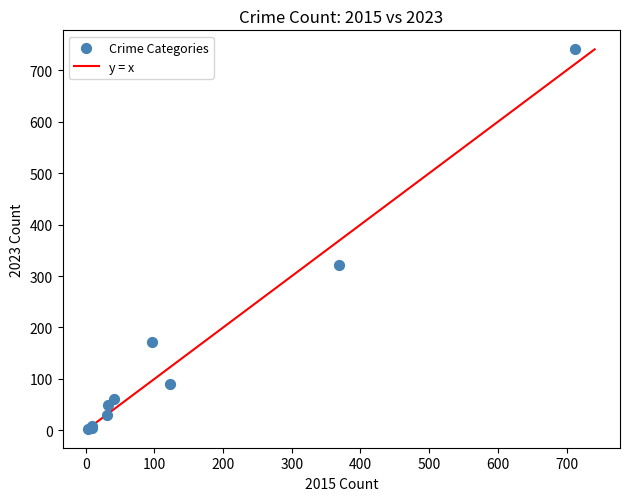

What Y value in the scatter plot is closest to 372?

321